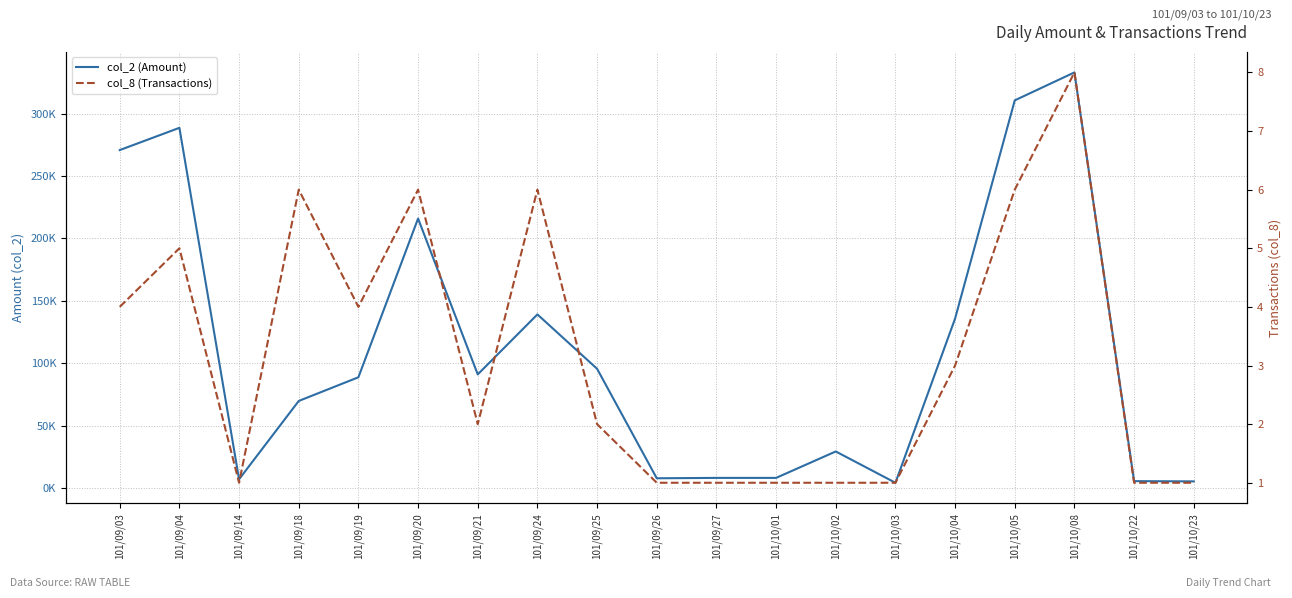

At which category does col_2 (Amount) reach its first local peak?

101/09/04